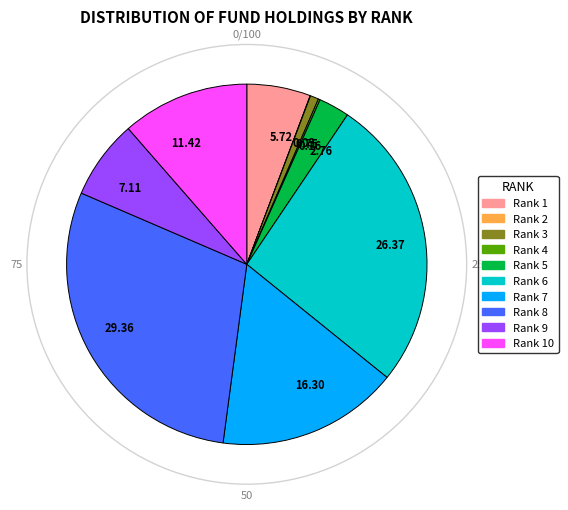

Which has a higher value, Rank 7 or Rank 1?

Rank 7